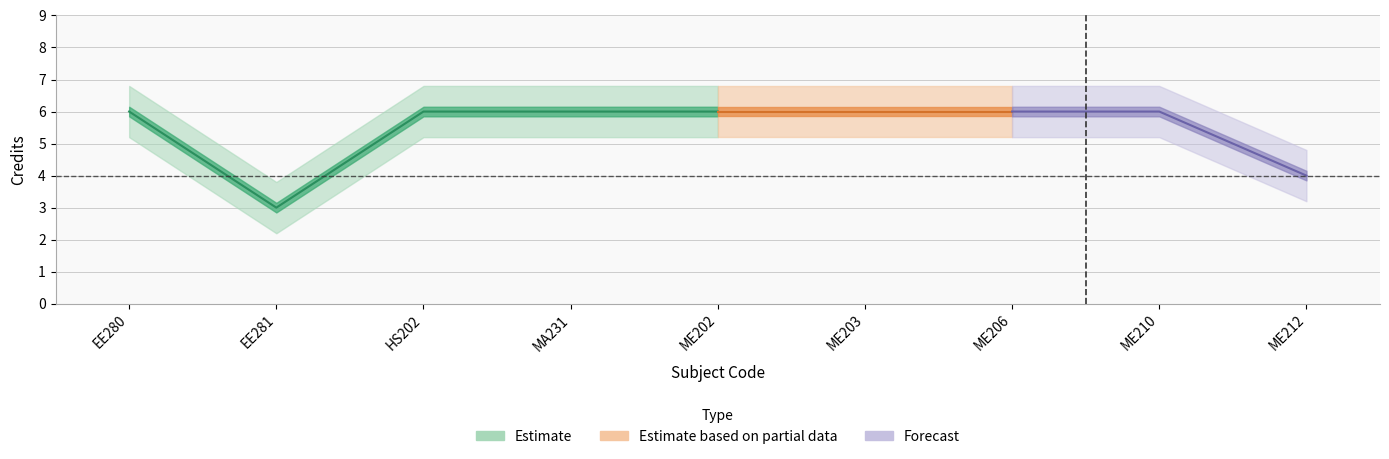

At how many categories does at least one series exceed 2?

9